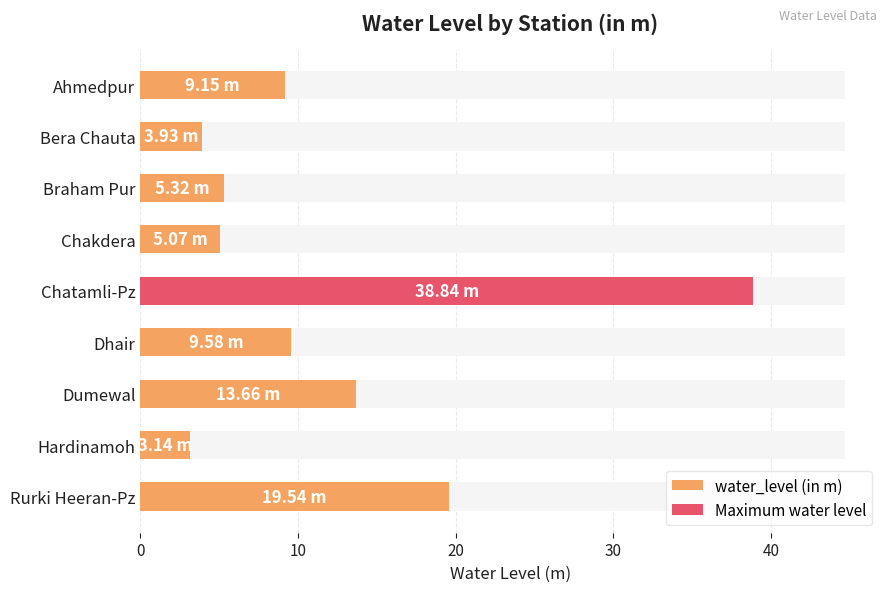

Count the number of categories in the chart.

9